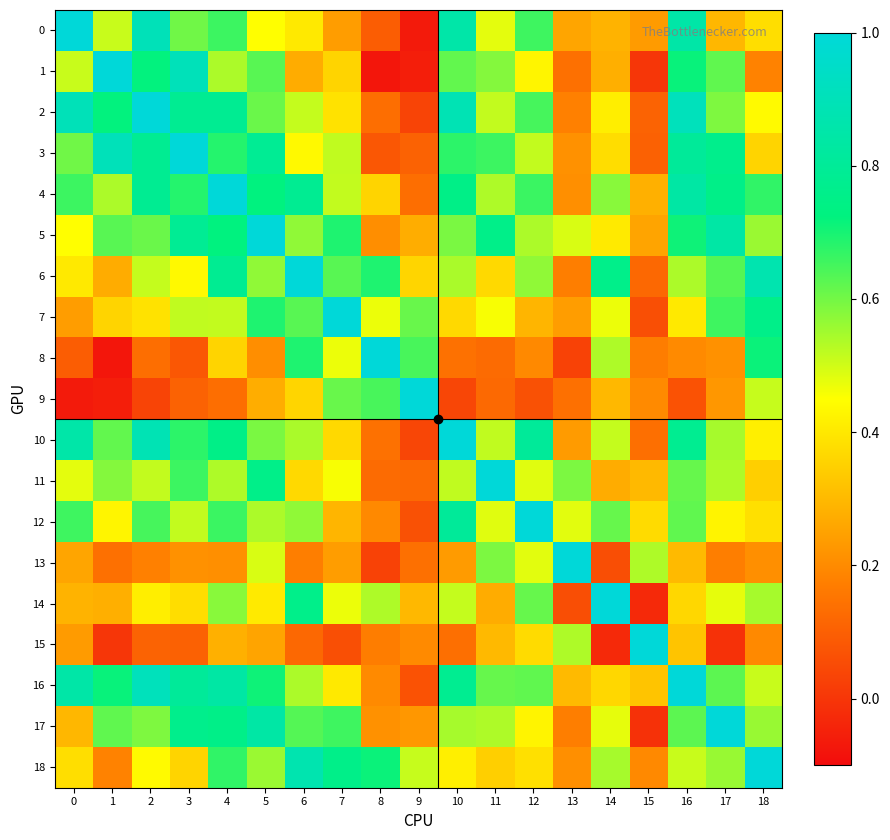

List the series in order of their peak value, lowest first.

0, 1, 2, 3, 4, 5, 6, 7, 8, 9, 10, 11, 12, 13, 14, 15, 16, 17, 18